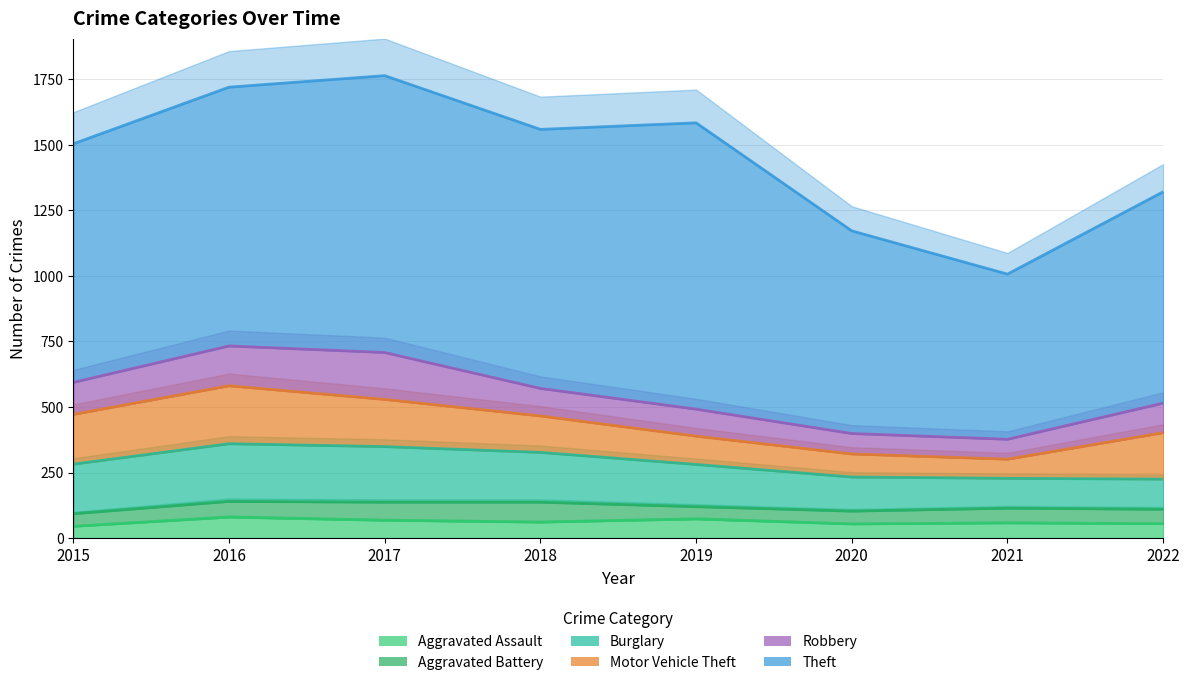

What is the value of the Theft point at the 4th from the left?

1559